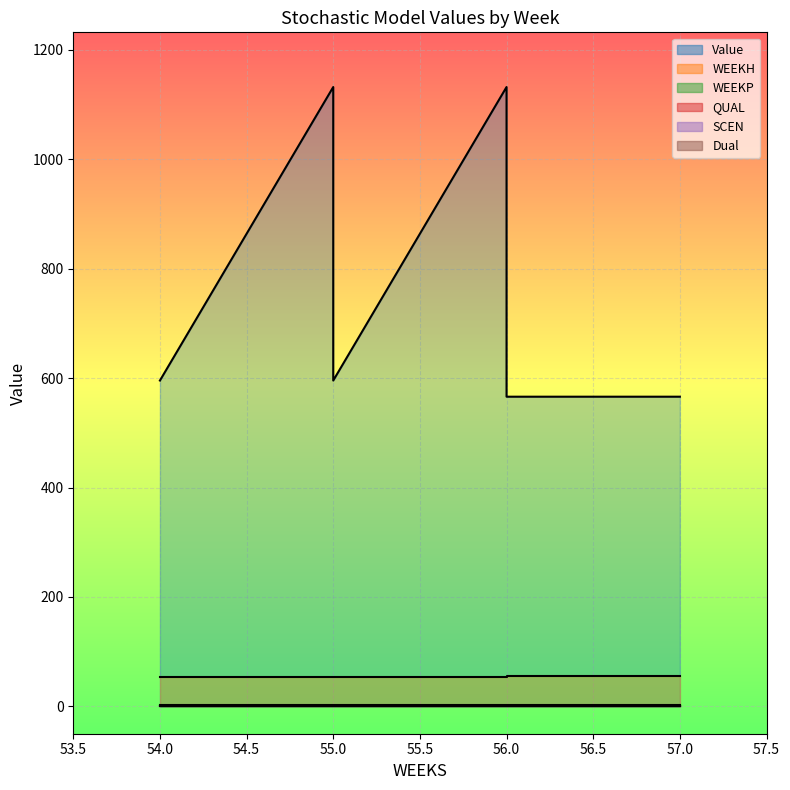

At which label is Value closest to 849?

54